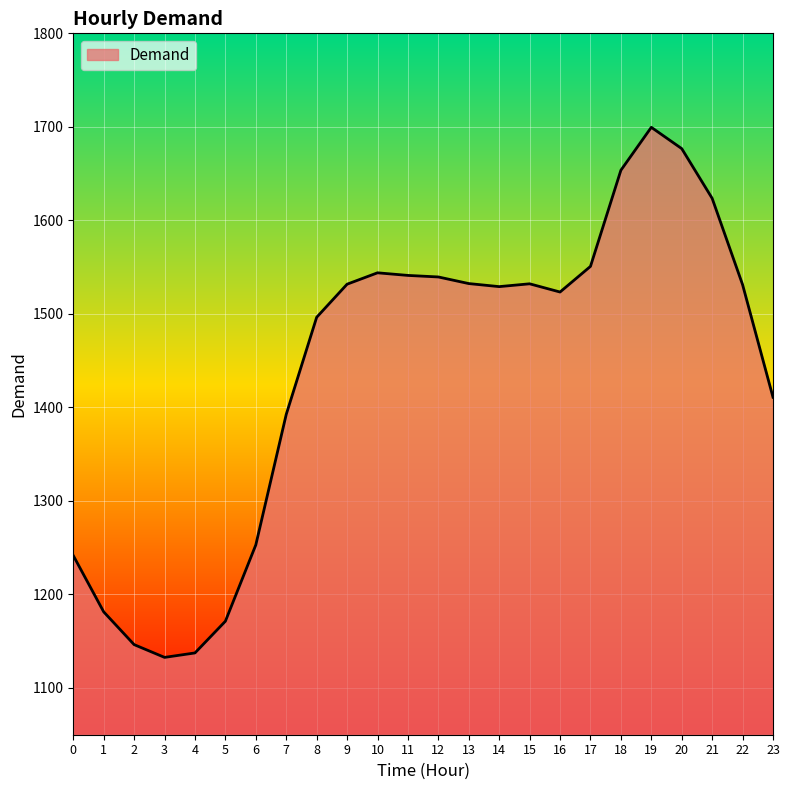

What value does the data have at 7?

1392.5